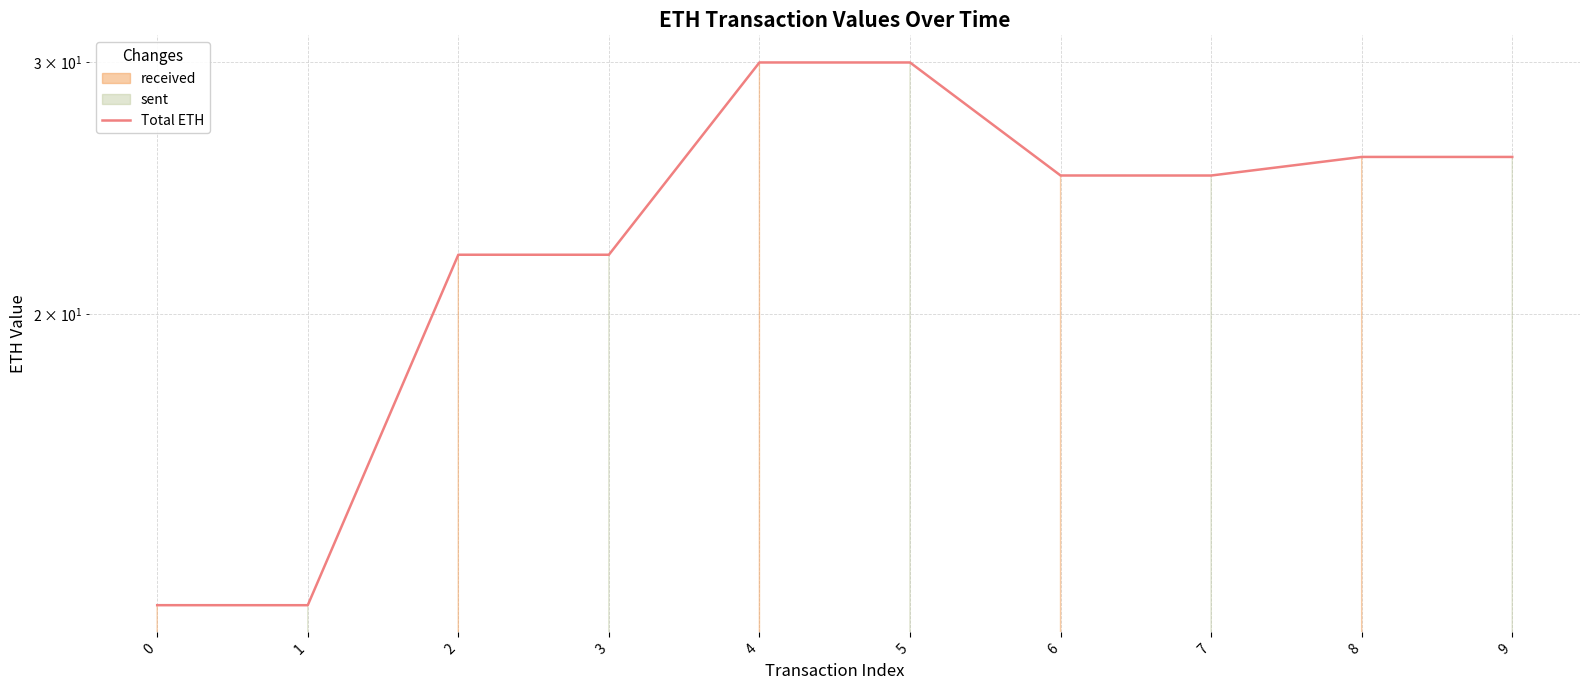

Which has a higher value, 9 or 5?

5